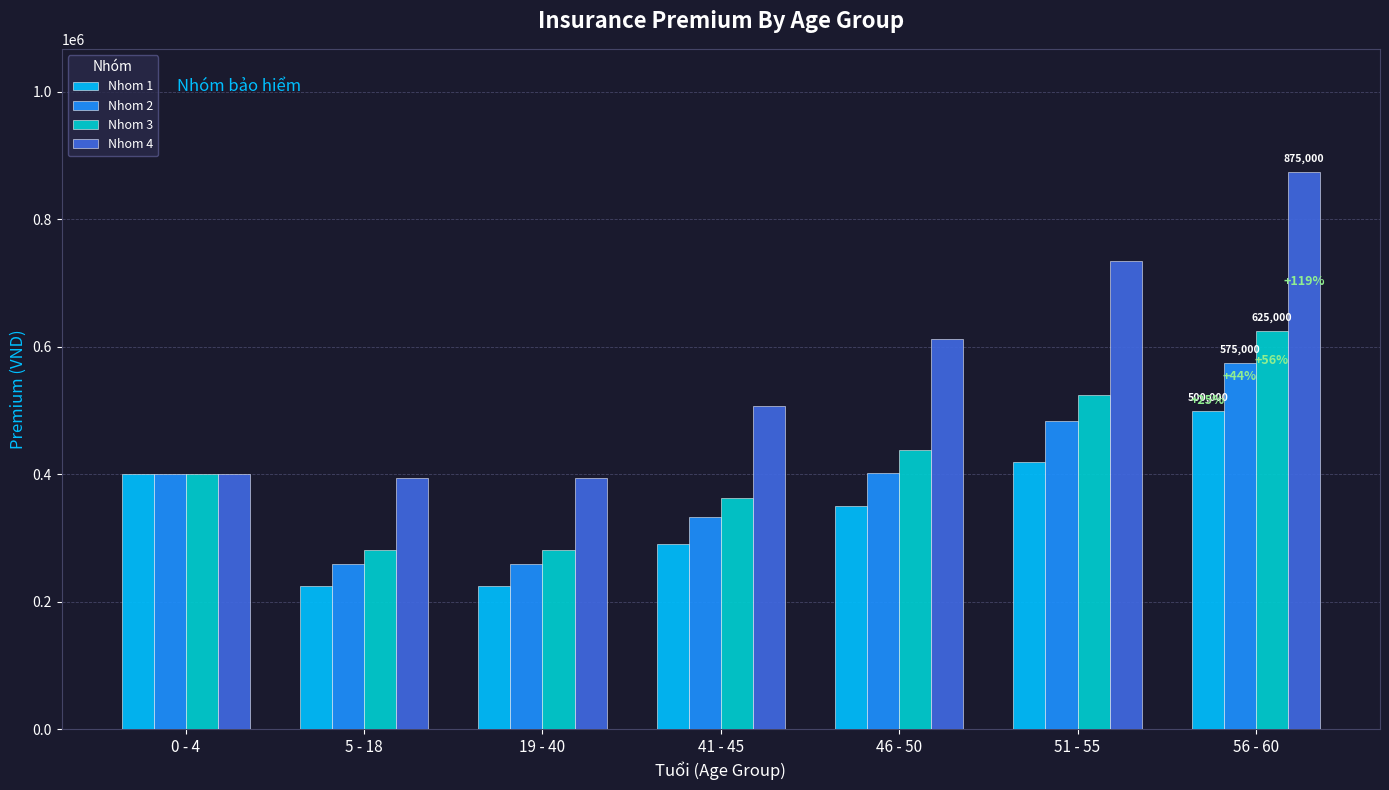

How many groups of bars are there?

7